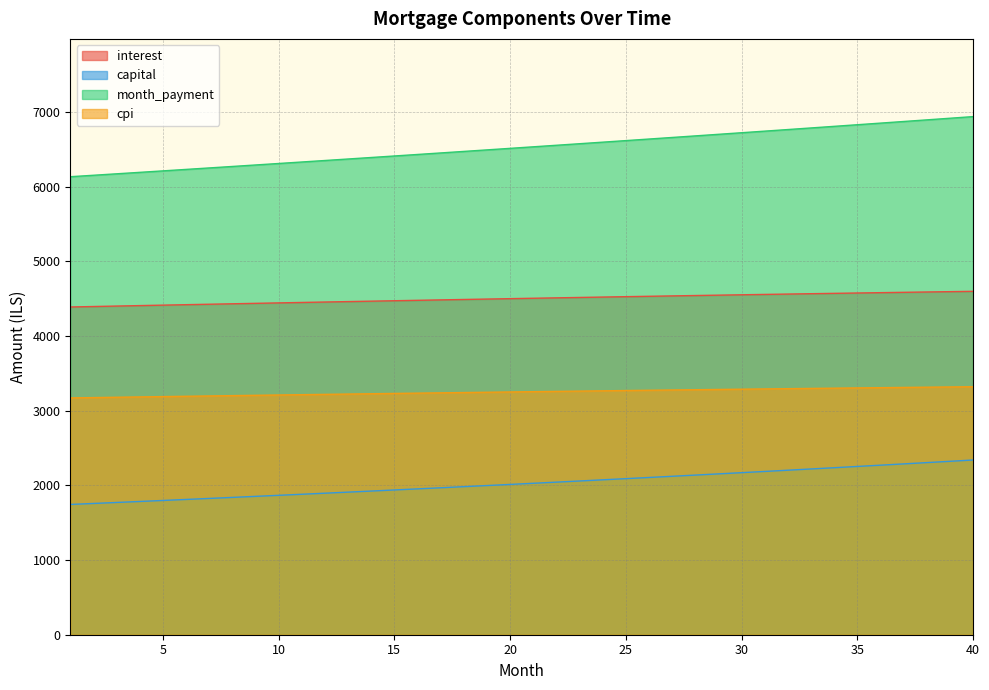

True or false: month_payment and cpi intersect in this chart.

False